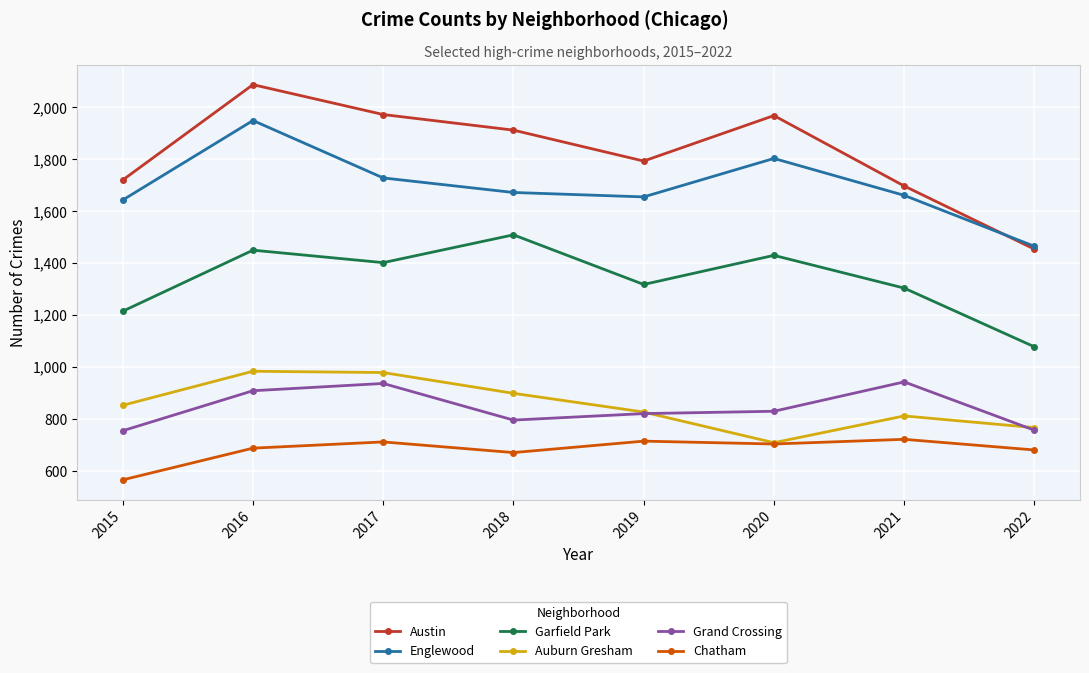

What is the total value across all series at 2016?

8061